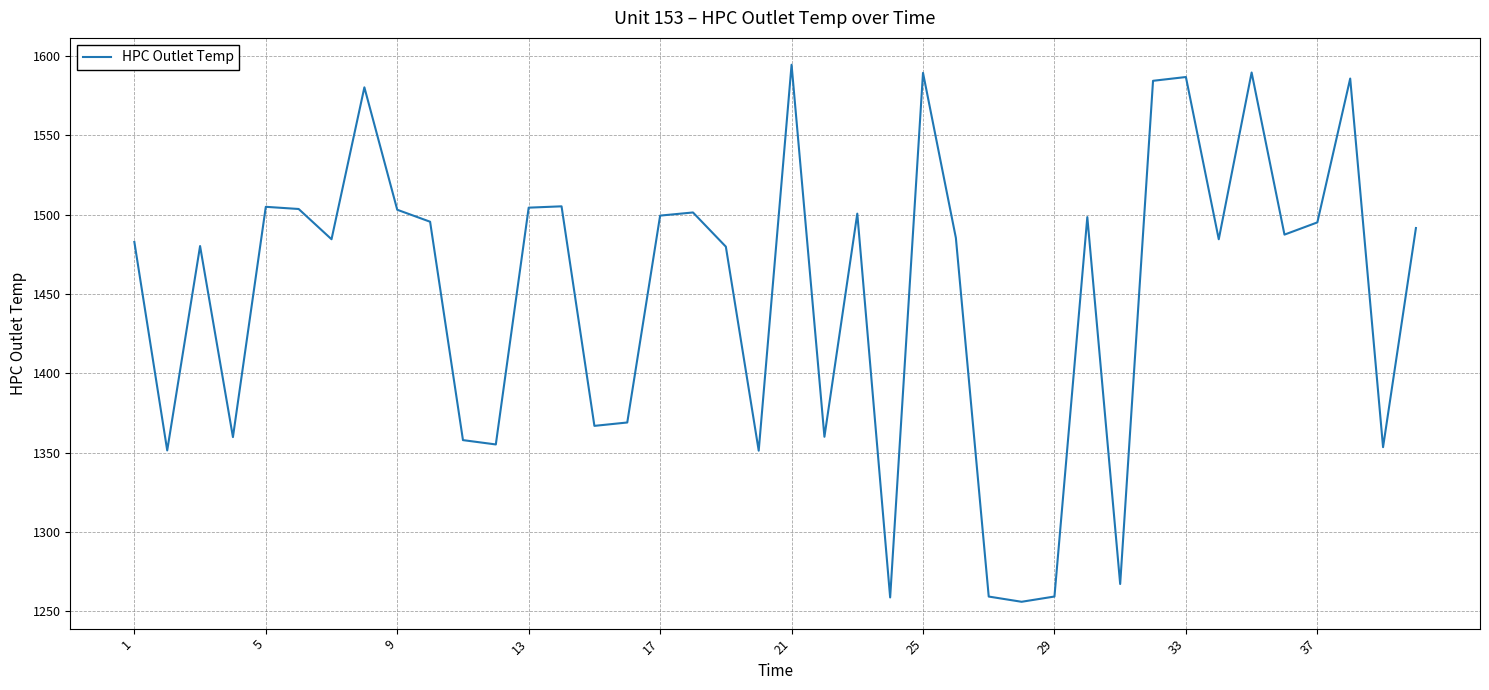

What is the maximum value shown in the chart?

1594.4